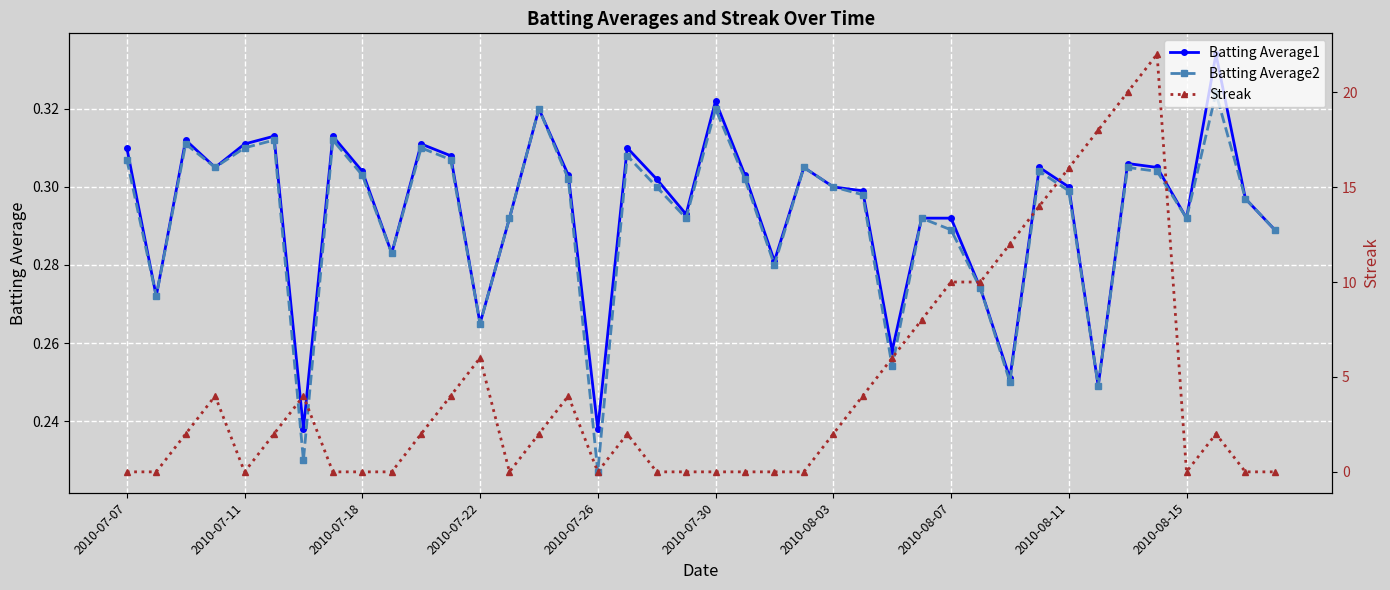

At which category does the chart reach its minimum across all series?

2010-07-07